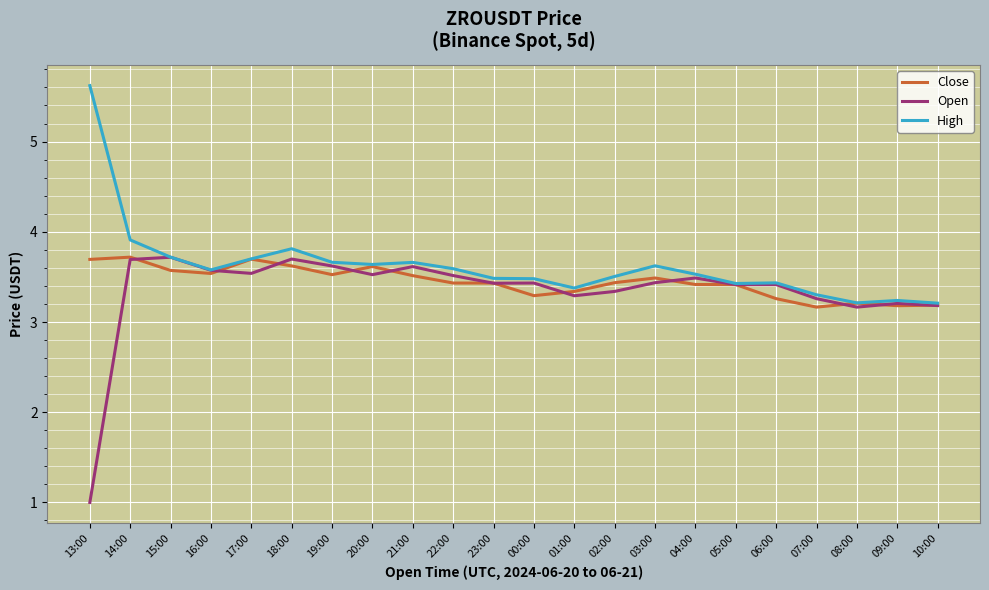

What position from the right is 22:00?

13